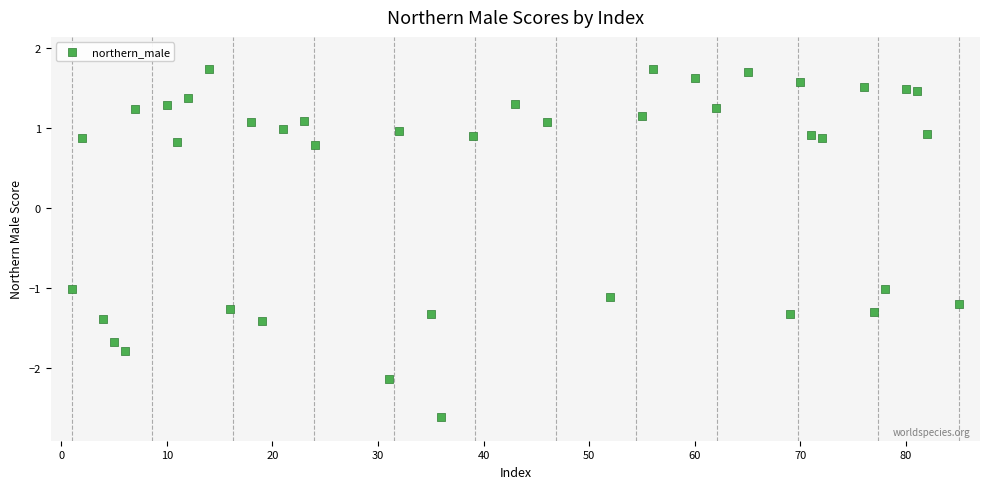

What is the range of X values (max minus min)?

84.0